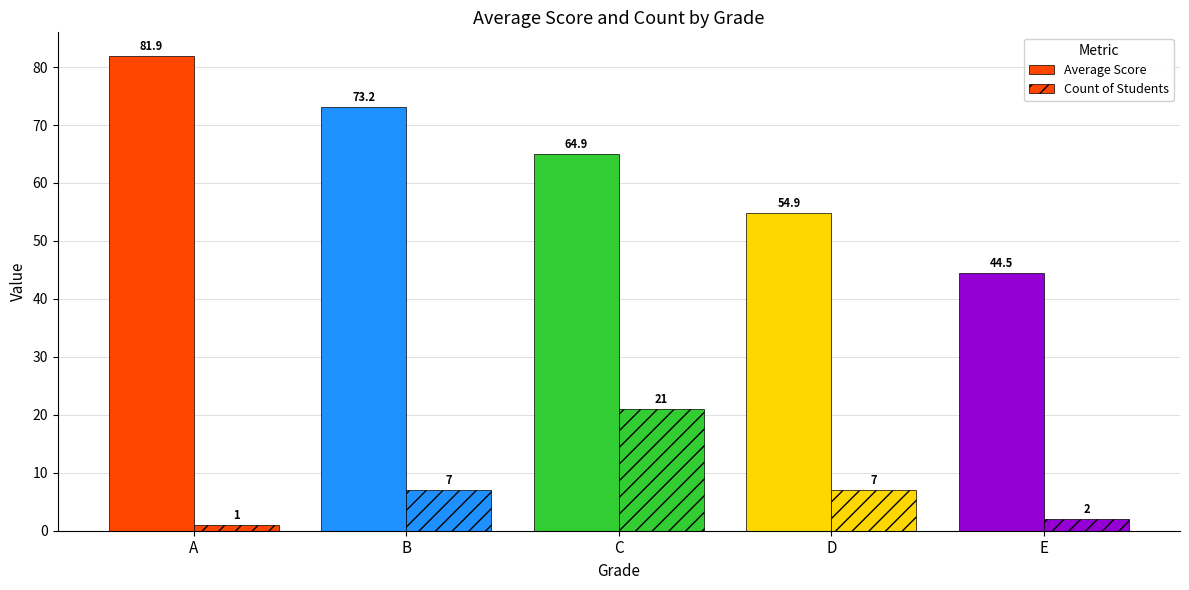

How many data points does each series have?

5